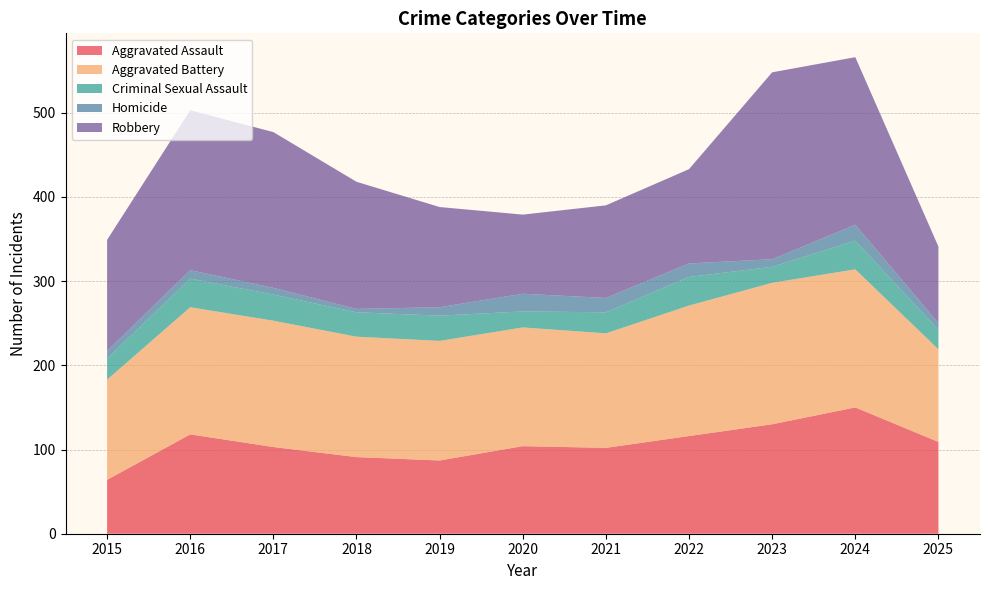

Reading left to right, what are all the values shown in this chart?

Aggravated Assault: 64	118	103	91	87	104	102	116	130	150	109
Aggravated Battery: 119	151	150	143	142	141	136	155	168	164	110
Criminal Sexual Assault: 25	34	31	29	30	19	25	34	19	34	23
Homicide: 9	10	8	4	10	21	17	16	9	19	8
Robbery: 132	190	185	151	119	94	110	112	222	199	91